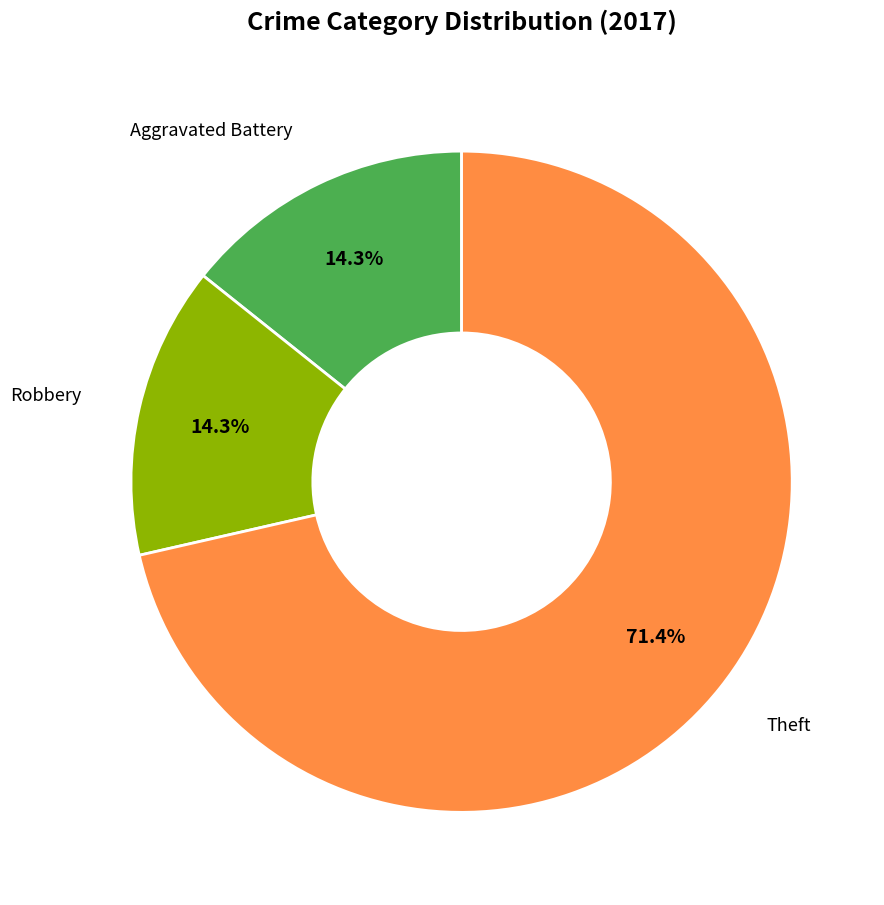

What is the largest slice in the pie chart?

Theft